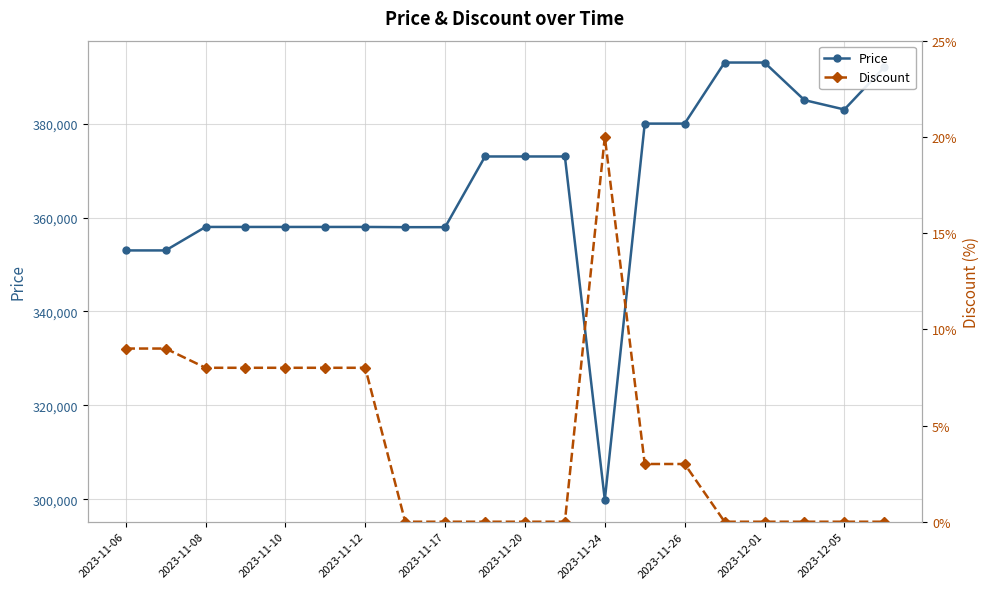

What are all the series names shown in the legend?

Price, Discount